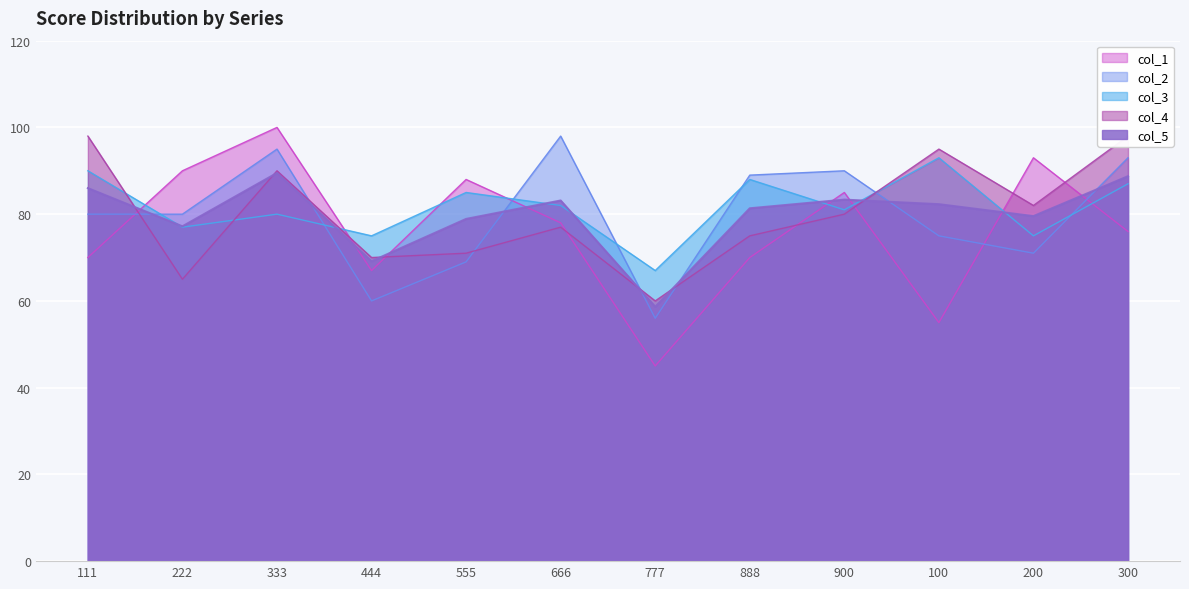

Which series has the widest spread of values?

col_1